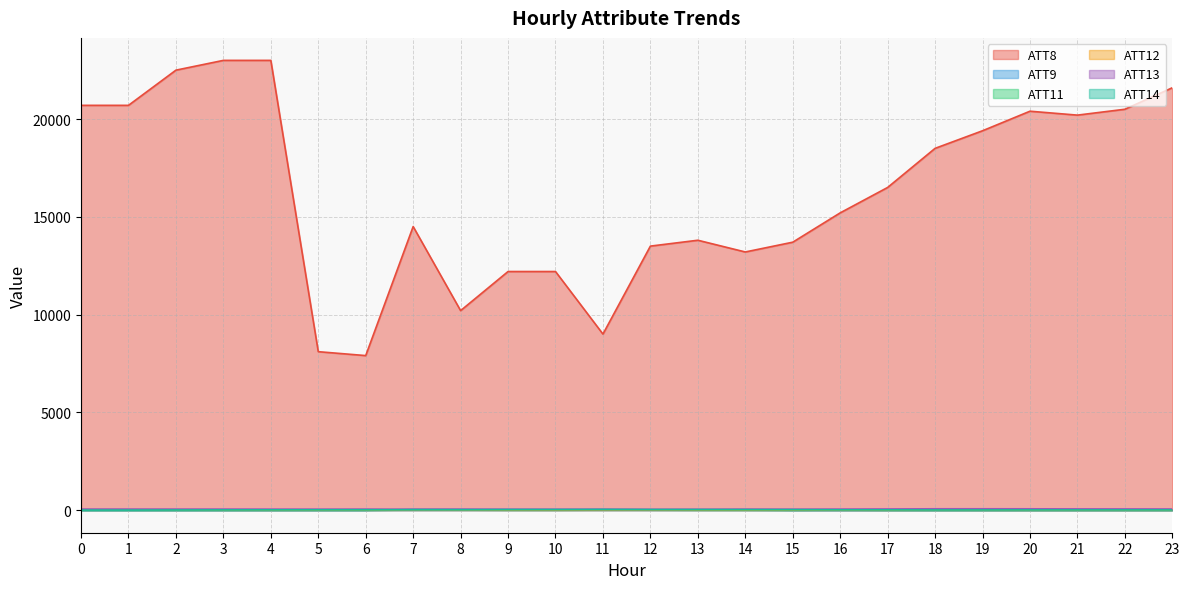

At which category is the sum across all series the highest?

3